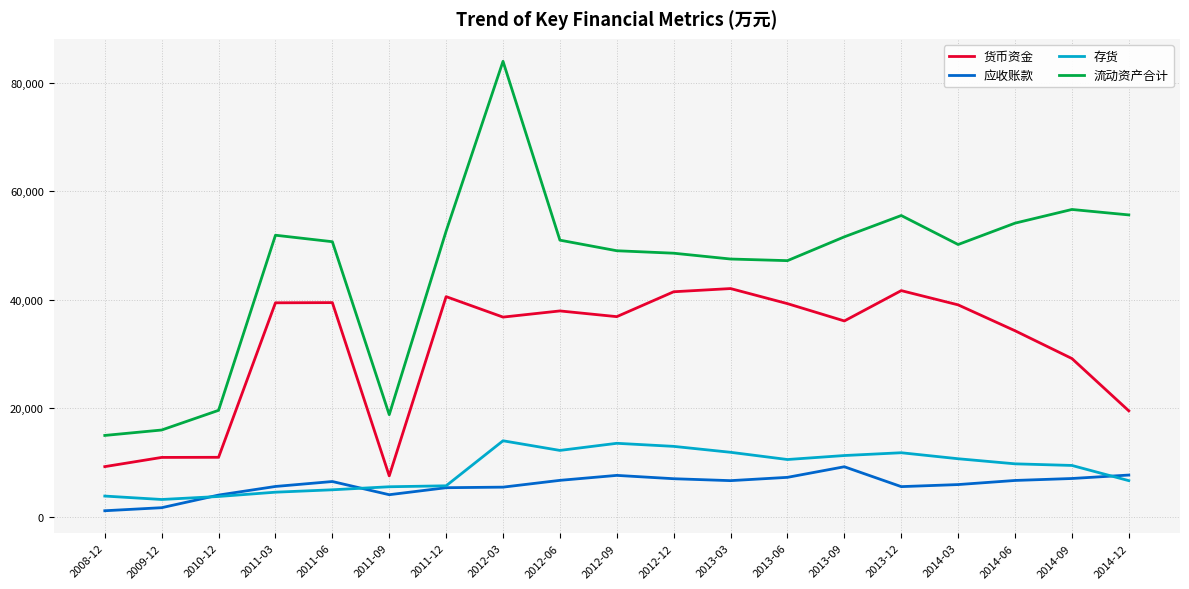

What is the sum of the 流动资产合计 values at 2013-12 and 2012-12?

104162